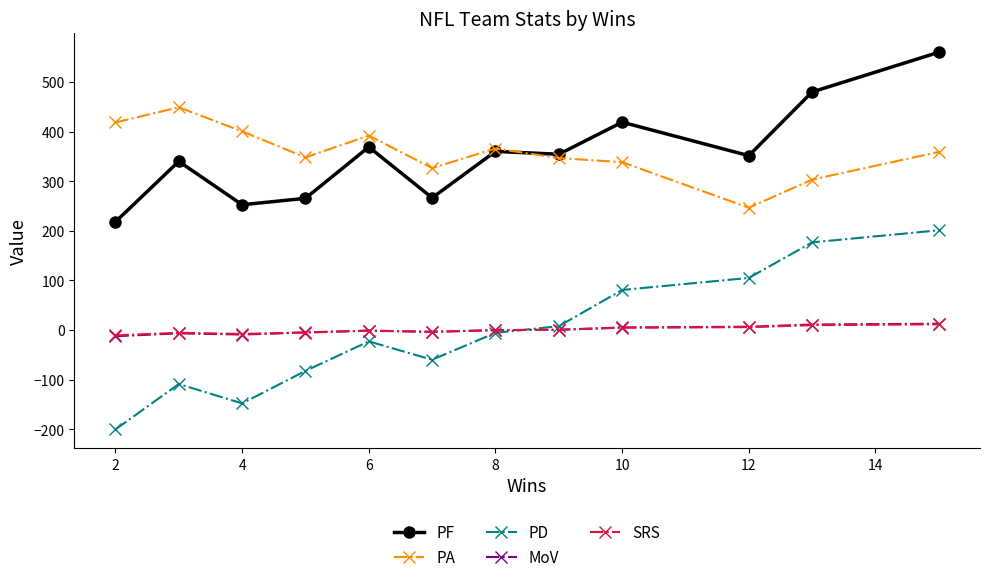

True or false: PF and MoV cross at least once.

False